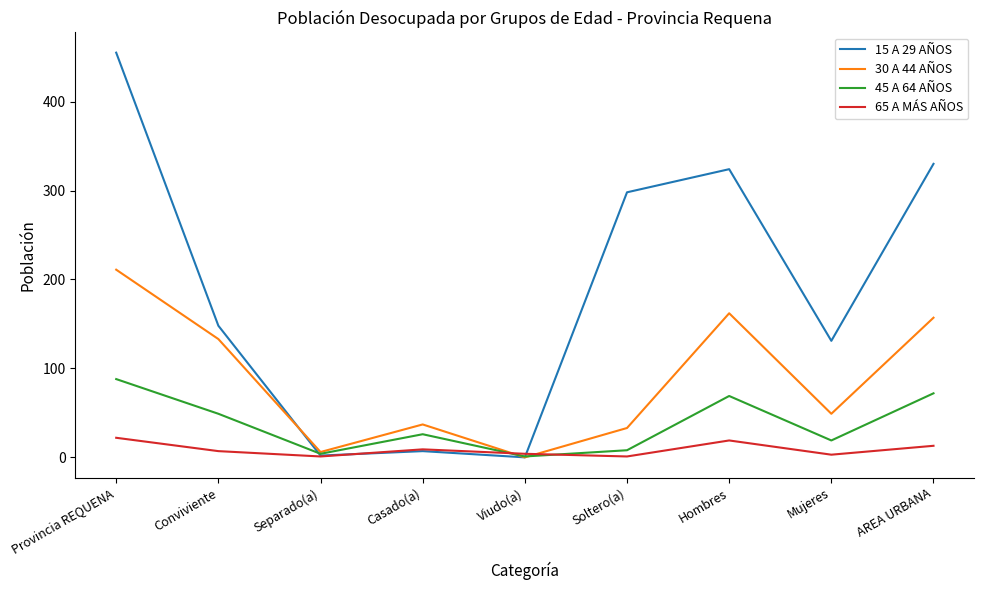

At which category does 45 A 64 AÑOS reach its first local peak?

Casado(a)